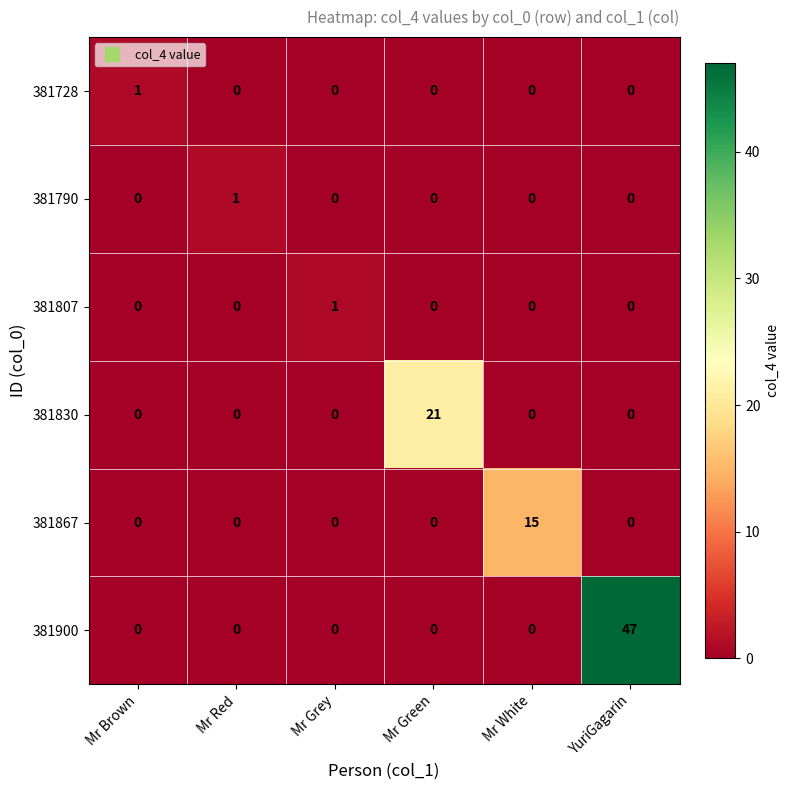

What is the maximum value shown in the chart?

47